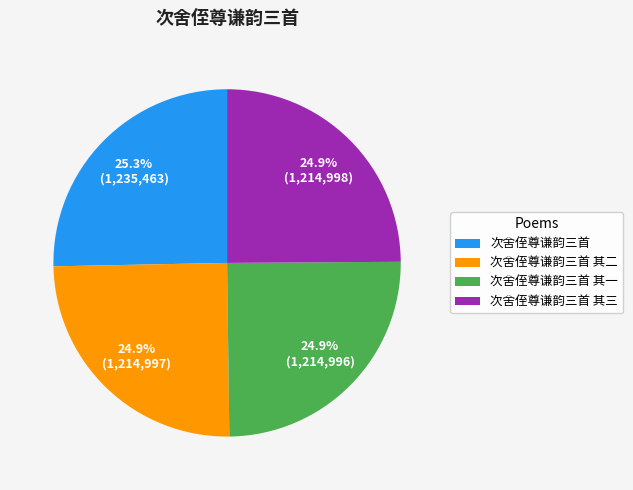

To the nearest percent, what percentage of the pie is 次舍侄尊谦韵三首?

25%